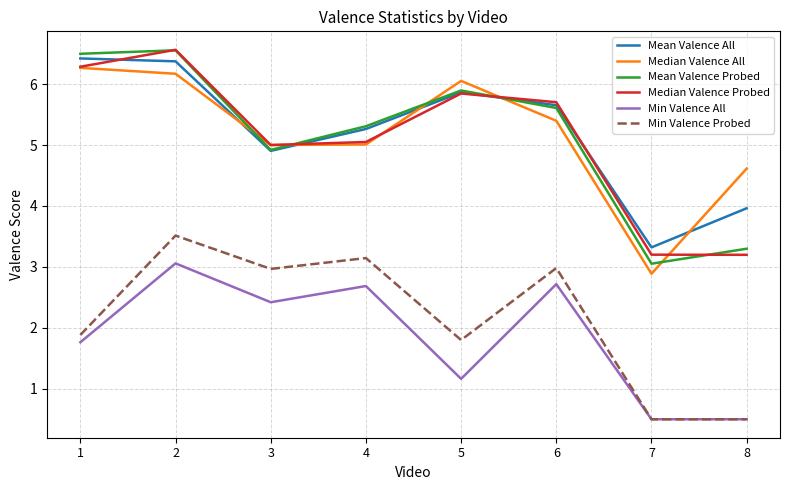

What is the total value across all series at 1?

29.1